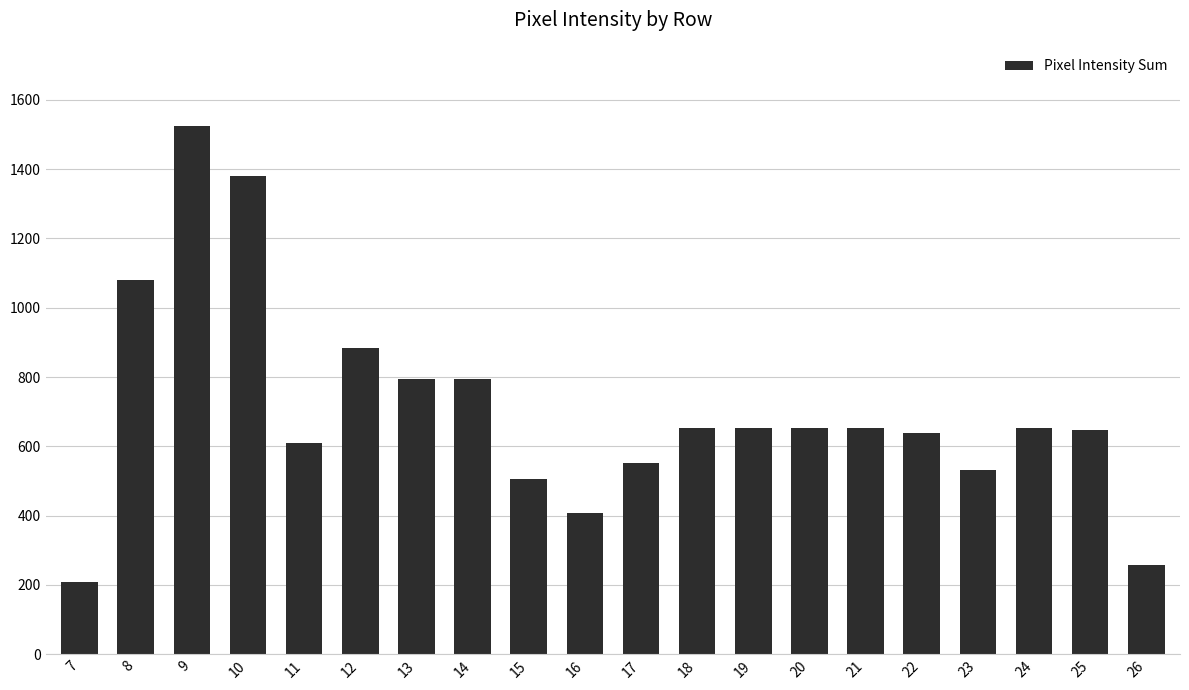

What is the difference between the maximum and minimum values?

1316